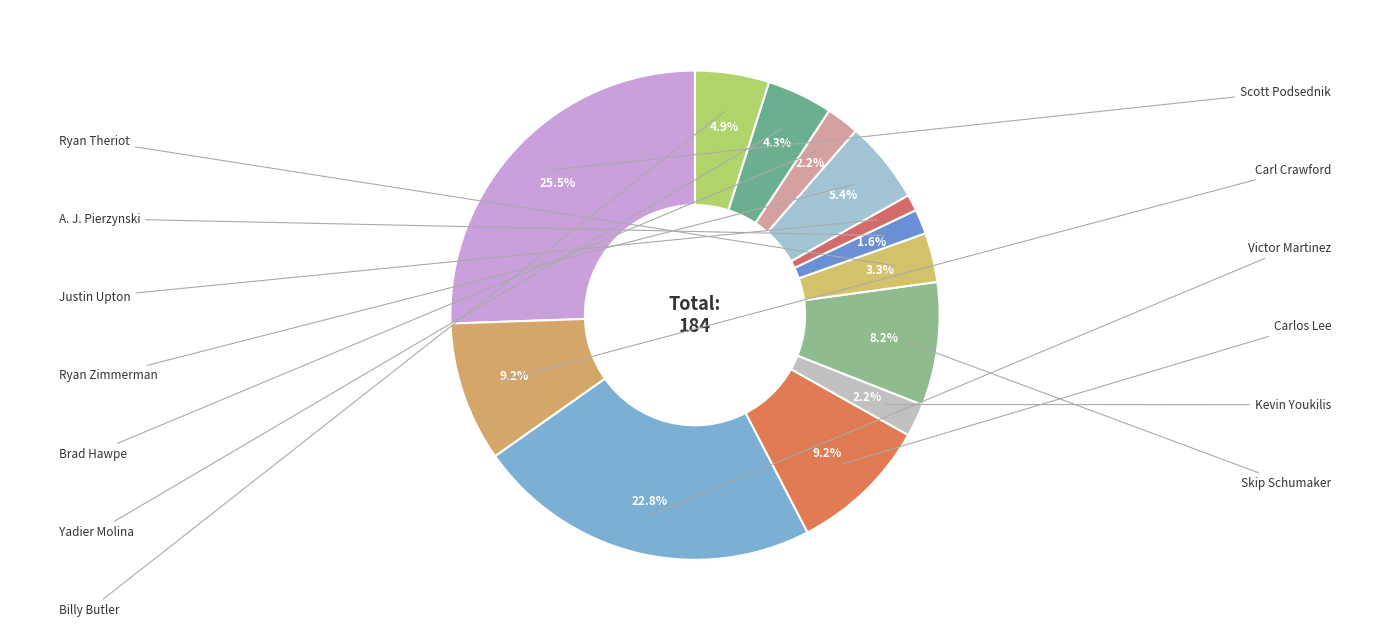

To the nearest percent, what is the difference between the largest and smallest slice percentages?

24%